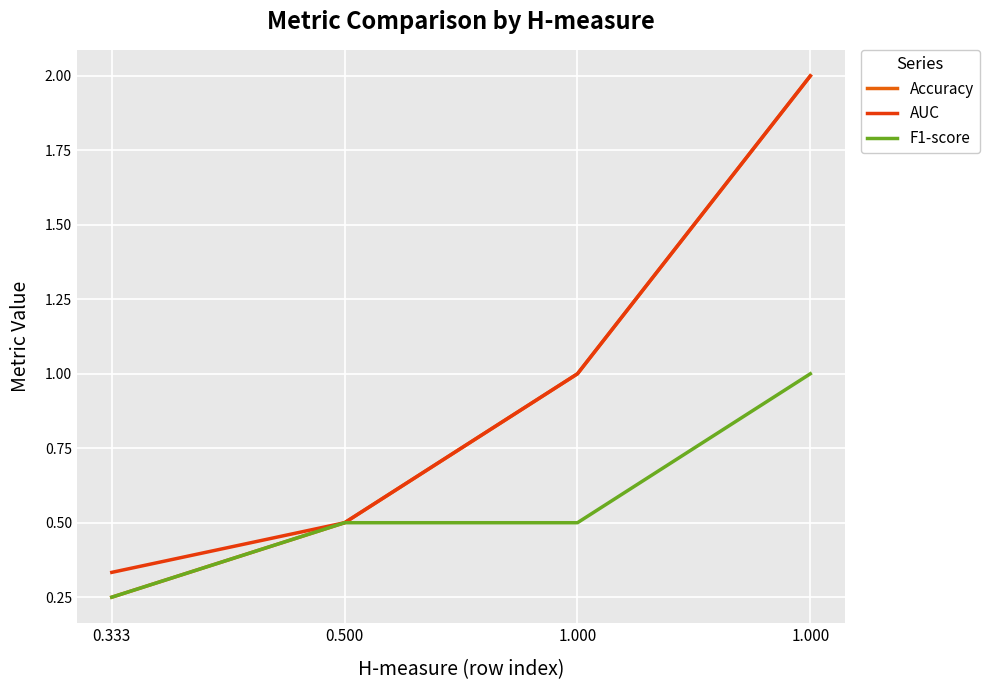

How many lines are shown in the chart?

3